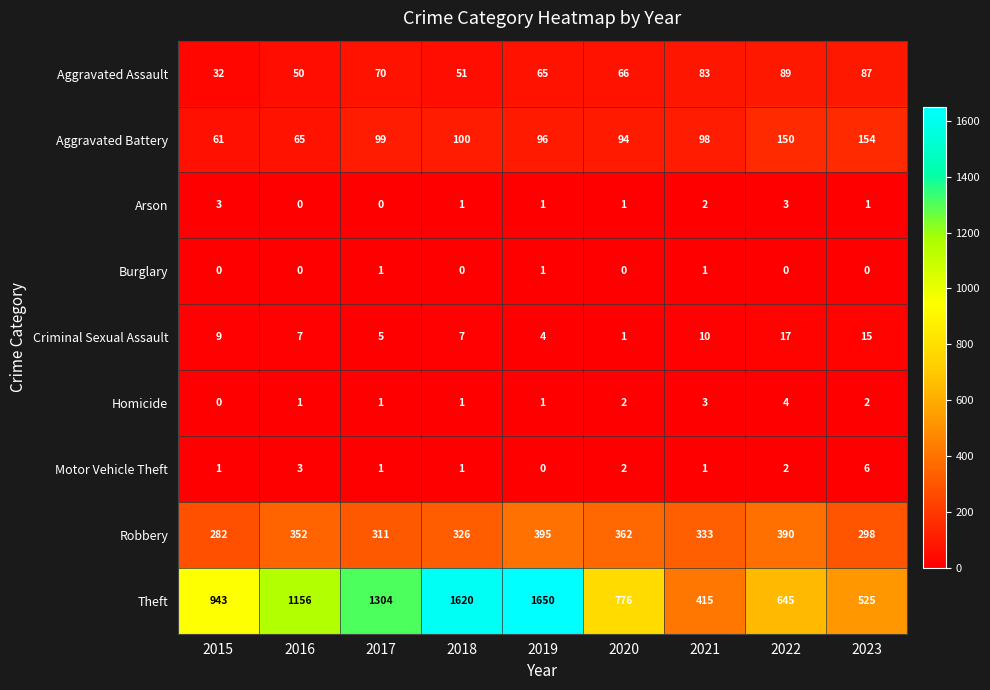

Which series has the largest total across all categories?

Theft